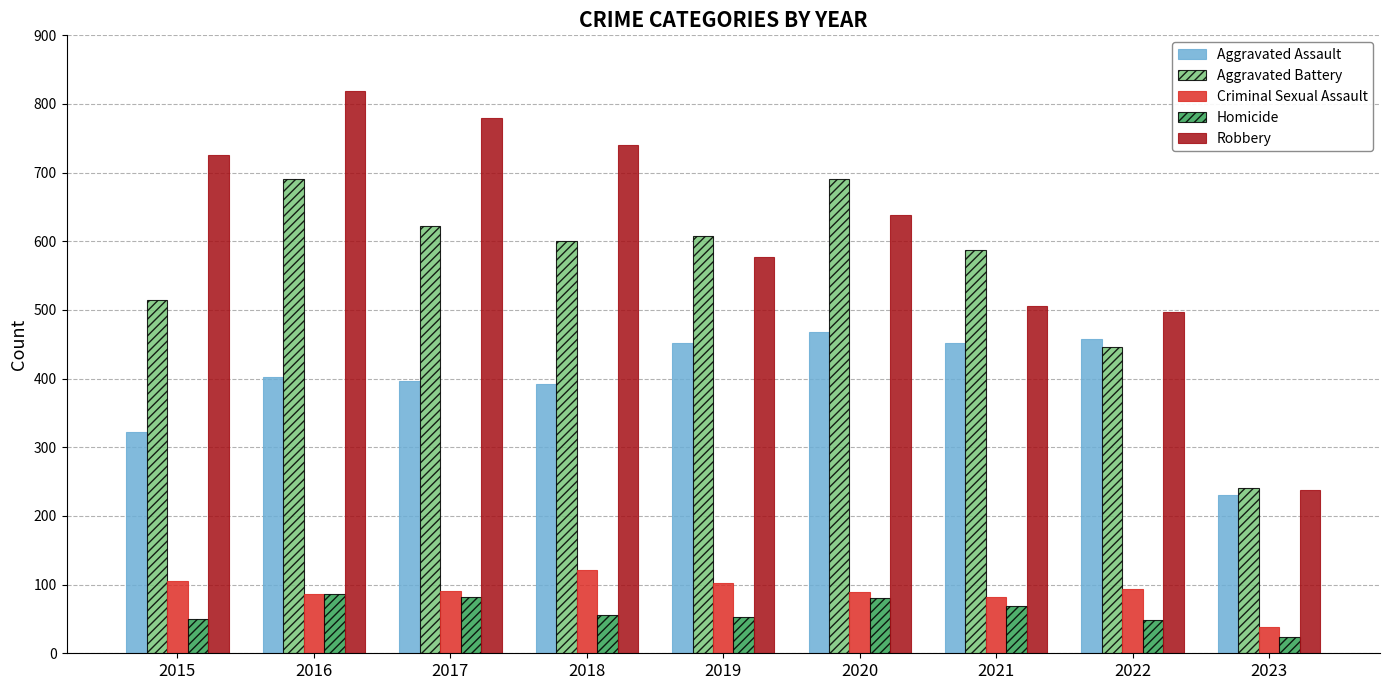

Does the chart contain stacked bars?

No